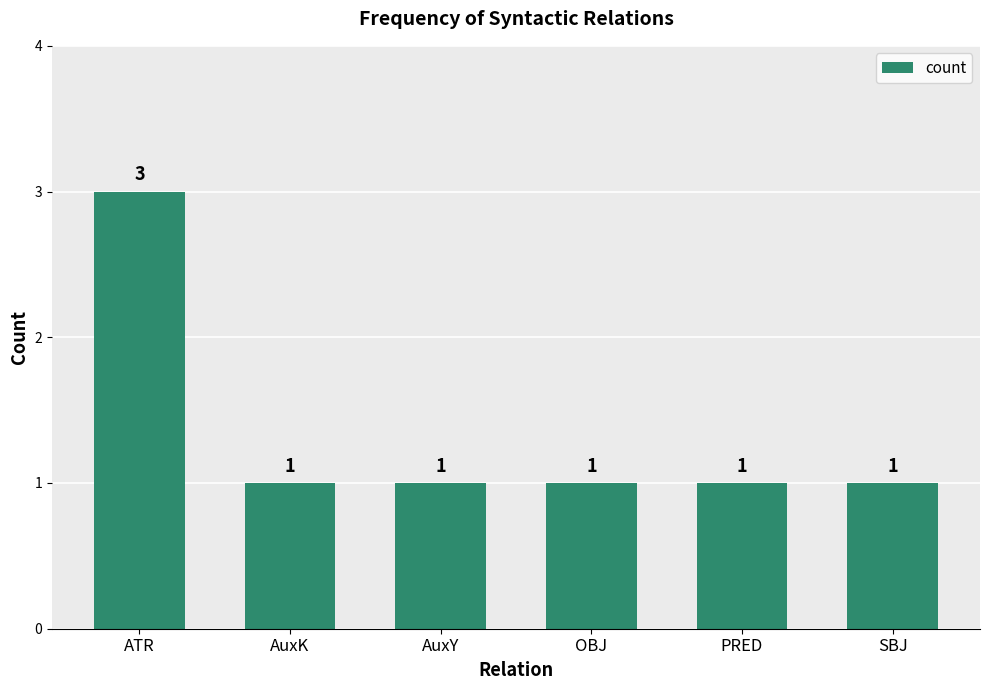

What is the ratio of the value at AuxK to the value at ATR?

0.3